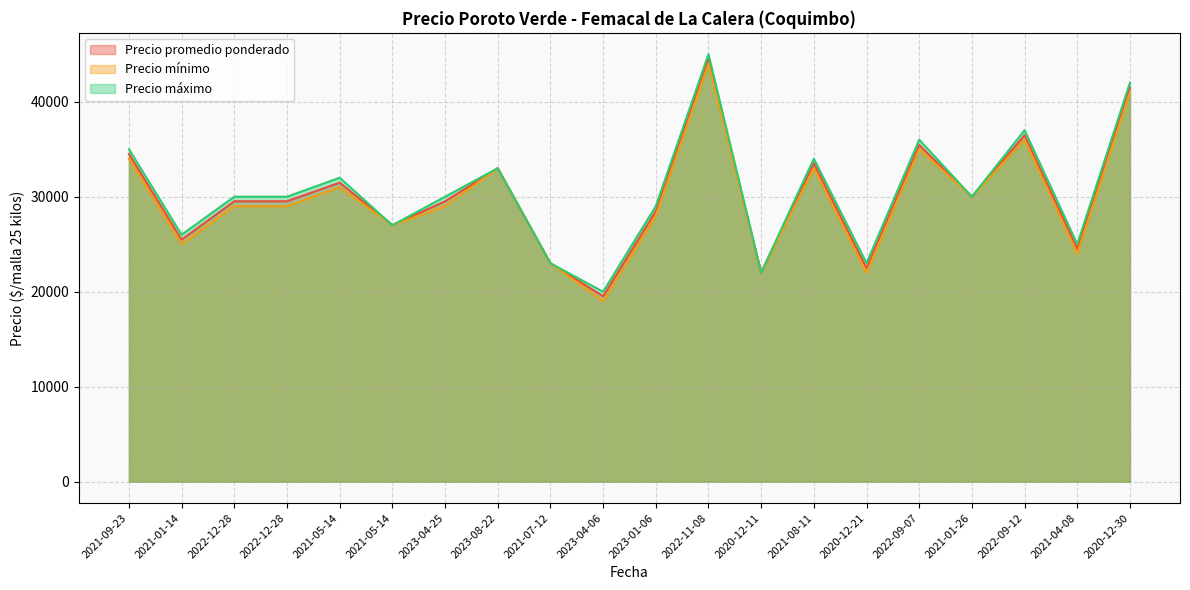

Reading left to right, what are all the values shown in this chart?

Precio promedio ponderado: 2021-09-23=34500	2021-01-14=25479	2022-12-28=29521	2022-12-28=29521	2021-05-14=31479	2021-05-14=27000	2023-04-25=29512	2023-08-22=33000	2021-07-12=23000	2023-04-06=19521	2023-01-06=28479	2022-11-08=44500	2020-12-11=22000	2021-08-11=33521	2020-12-21=22479	2022-09-07=35444	2021-01-26=30000	2022-09-12=36471	2021-04-08=24529	2020-12-30=41500
Precio mínimo: 2021-09-23=34000	2021-01-14=25000	2022-12-28=29000	2022-12-28=29000	2021-05-14=31000	2021-05-14=27000	2023-04-25=29000	2023-08-22=33000	2021-07-12=23000	2023-04-06=19000	2023-01-06=28000	2022-11-08=44000	2020-12-11=22000	2021-08-11=33000	2020-12-21=22000	2022-09-07=35000	2021-01-26=30000	2022-09-12=36000	2021-04-08=24000	2020-12-30=41000
Precio máximo: 2021-09-23=35000	2021-01-14=26000	2022-12-28=30000	2022-12-28=30000	2021-05-14=32000	2021-05-14=27000	2023-04-25=30000	2023-08-22=33000	2021-07-12=23000	2023-04-06=20000	2023-01-06=29000	2022-11-08=45000	2020-12-11=22000	2021-08-11=34000	2020-12-21=23000	2022-09-07=36000	2021-01-26=30000	2022-09-12=37000	2021-04-08=25000	2020-12-30=42000